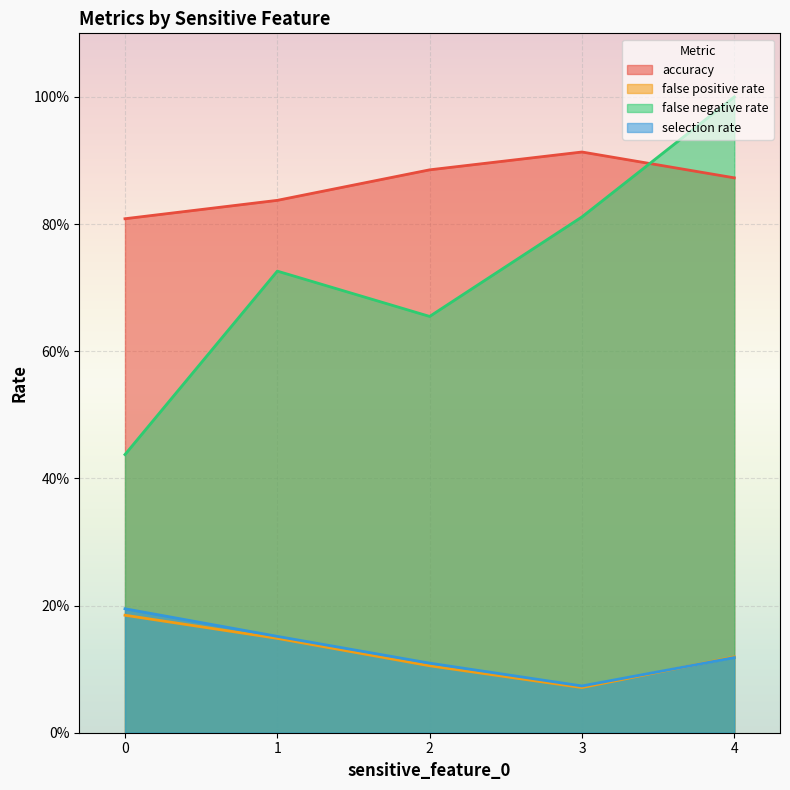

How many lines are shown in the chart?

4